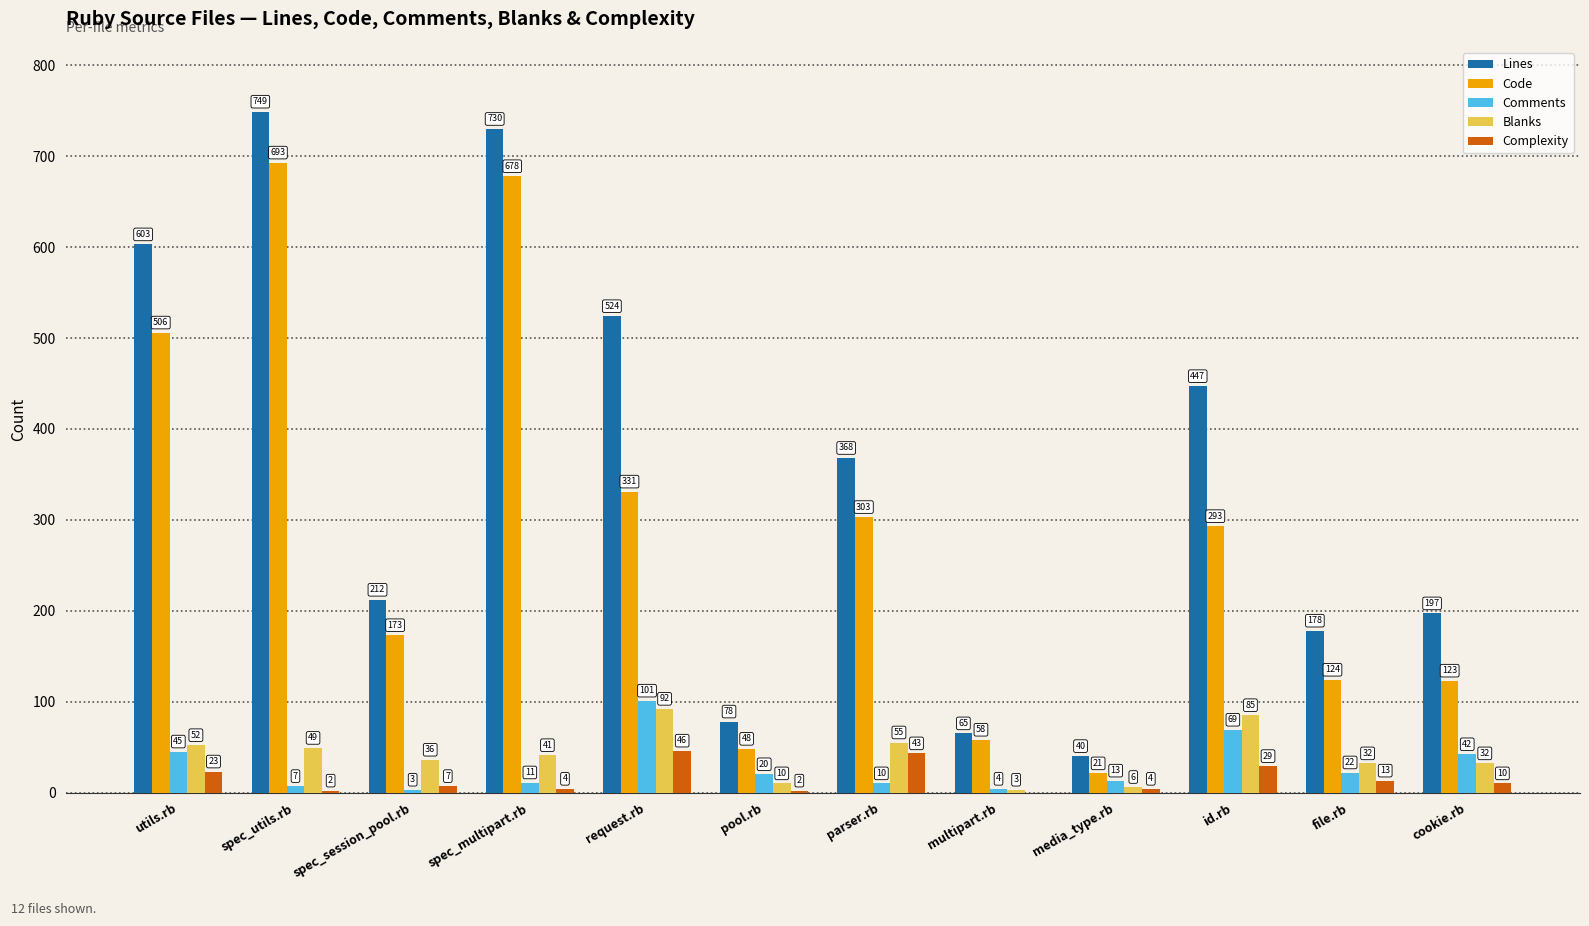

How many data points does each series have?

12